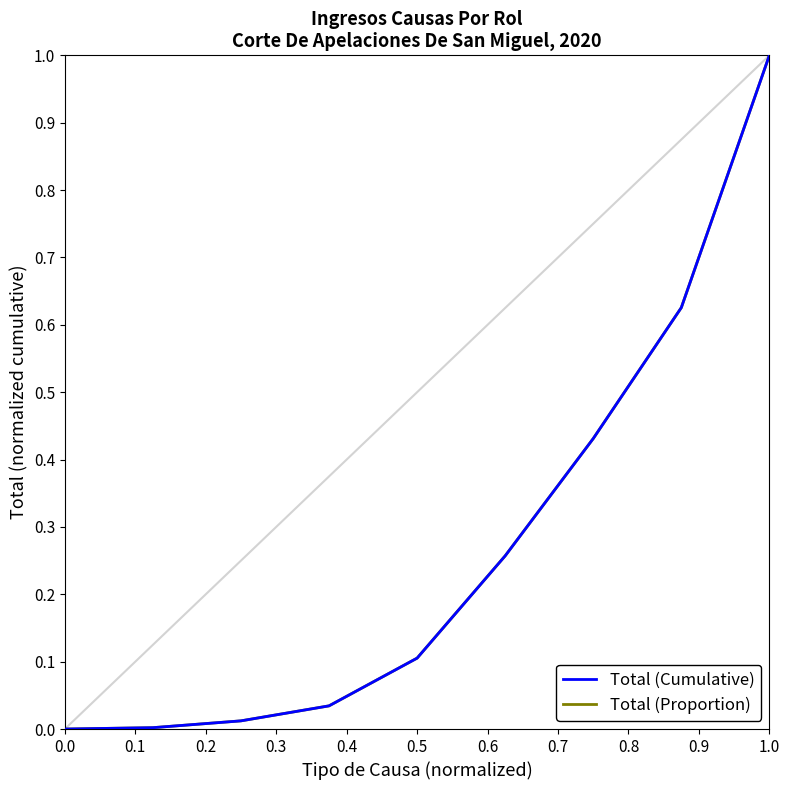

Reading left to right, transcribe all the data shown in this chart.

Total (Cumulative): 0.0	0.0	0.0	0.0	0.1	0.3	0.4	0.6	1.0
Total (Proportion): 0.0	0.0	0.0	0.0	0.1	0.3	0.4	0.6	1.0